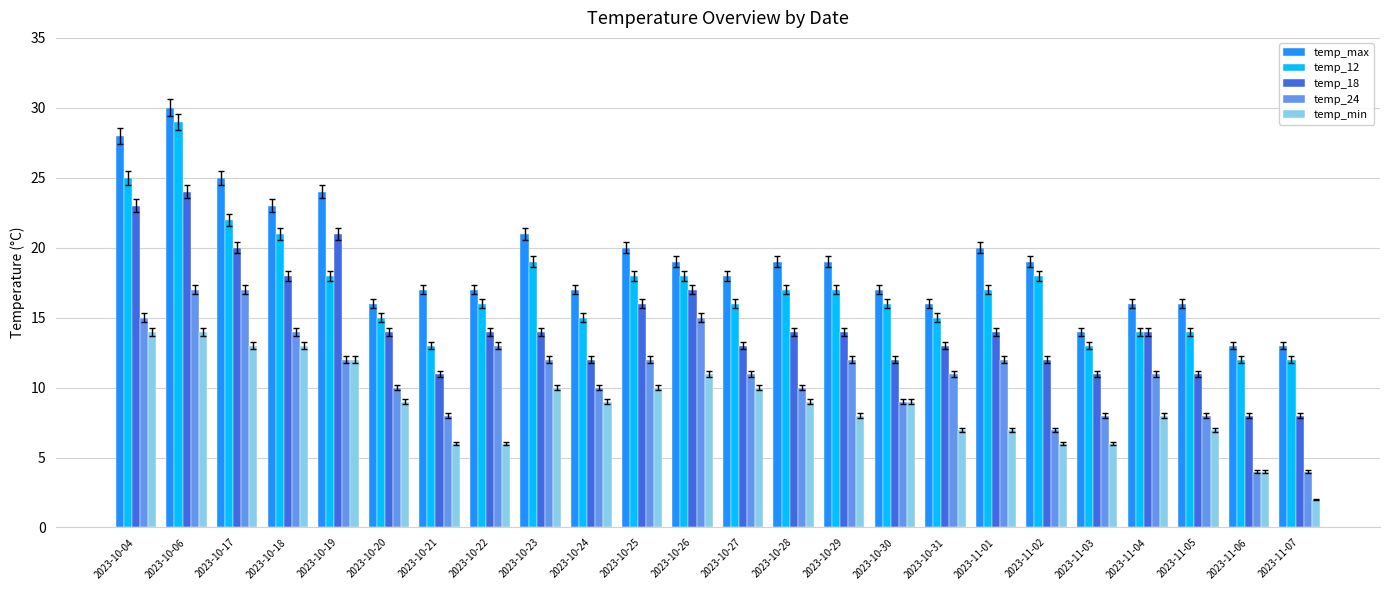

What is the total value across all series at 2023-10-22?

66